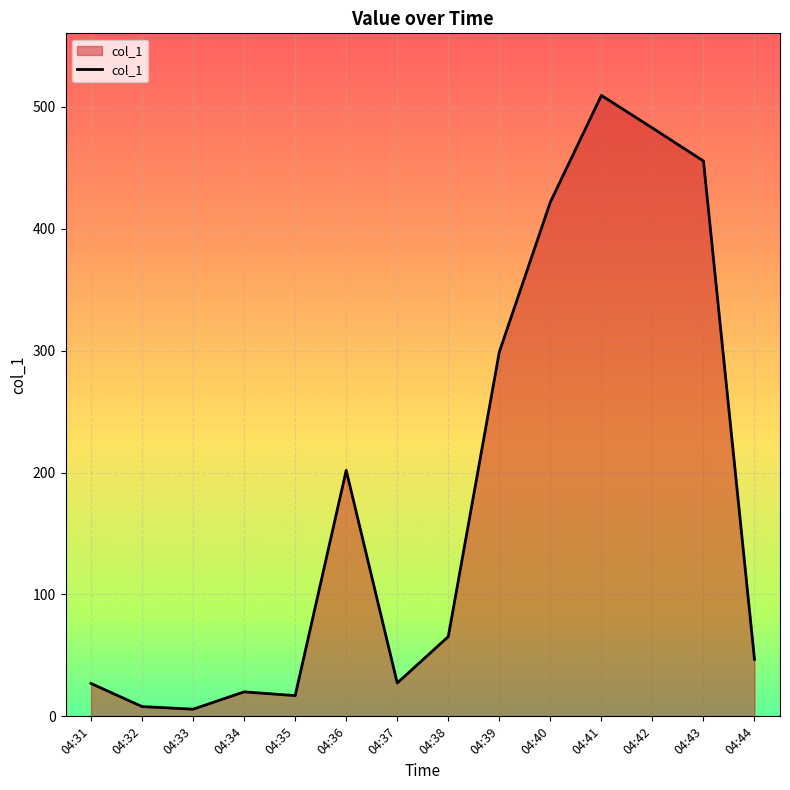

At which label is the value closest to 257?

04:39